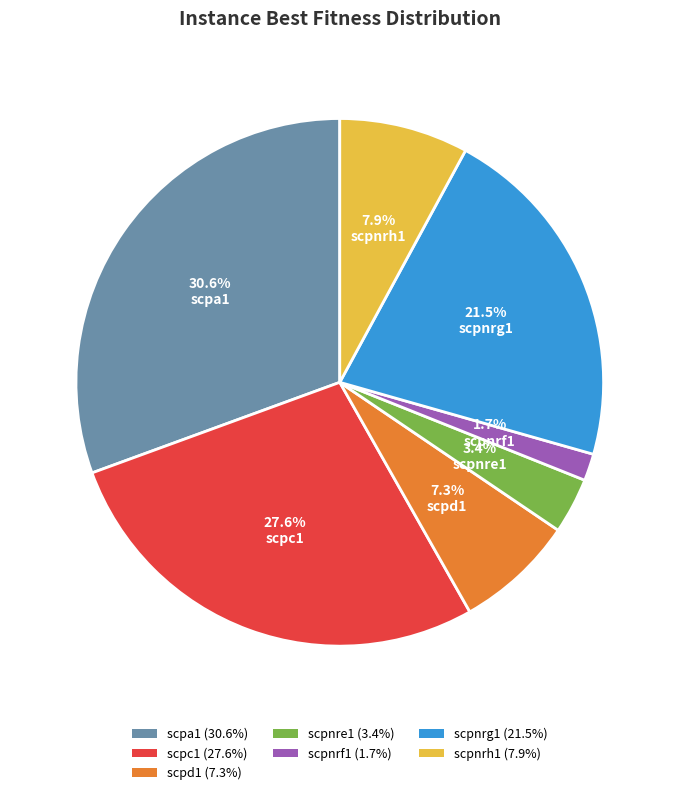

How much of the chart is everything except scpnrg1?

78.5%